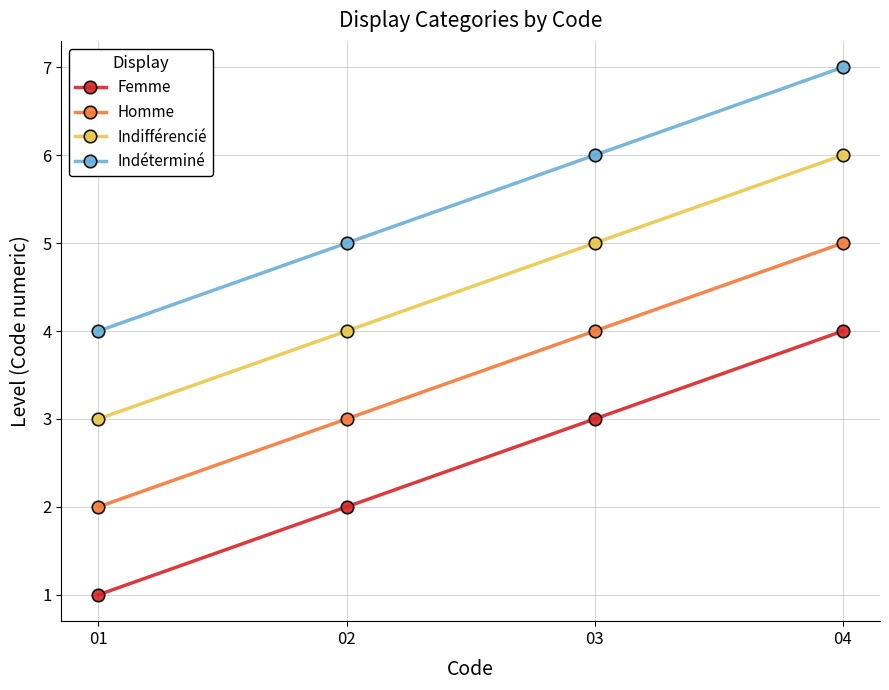

Is the value of Indifférencié at 04 greater than the value of Indéterminé at 04?

No